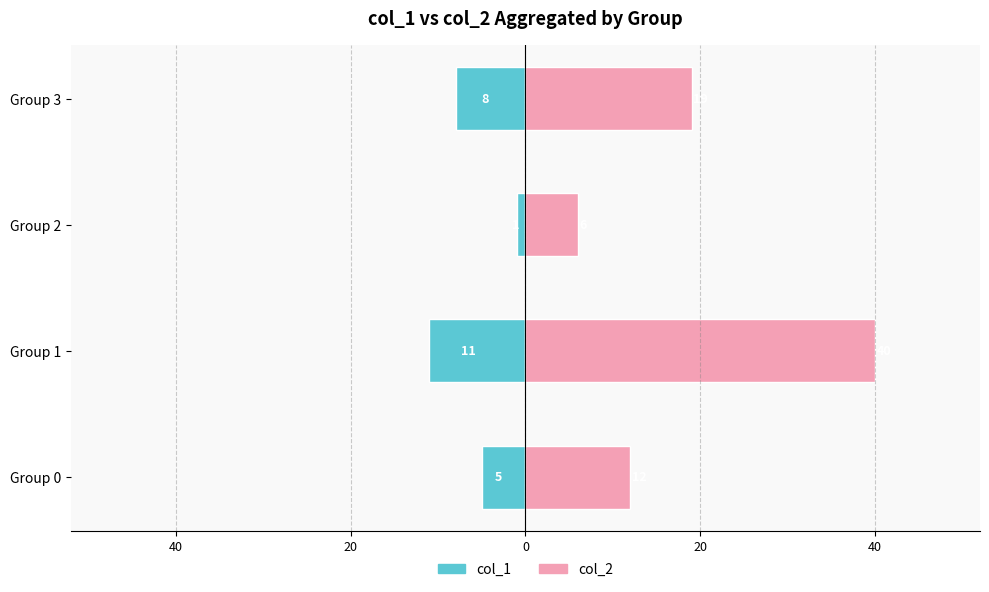

Rank the series at 20 from lowest to highest value.

col_1, col_2